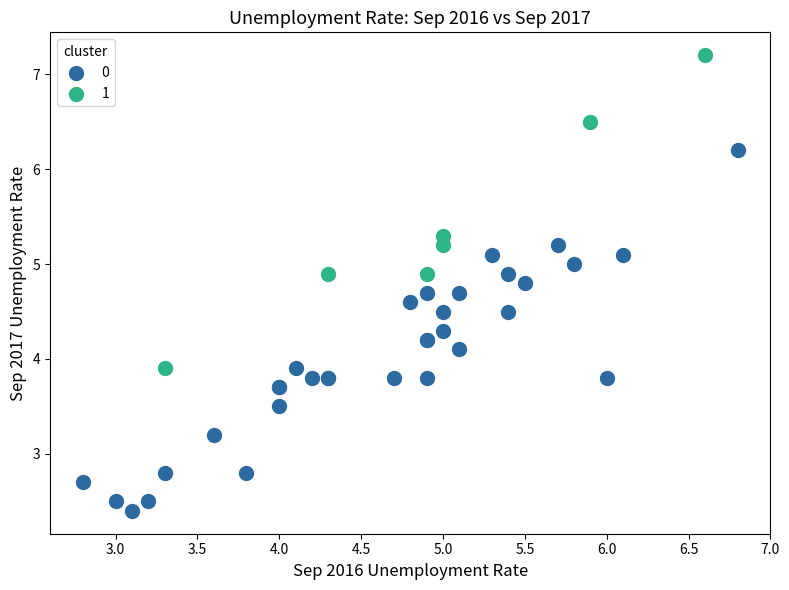

What are all the series names shown in the legend?

0, 1